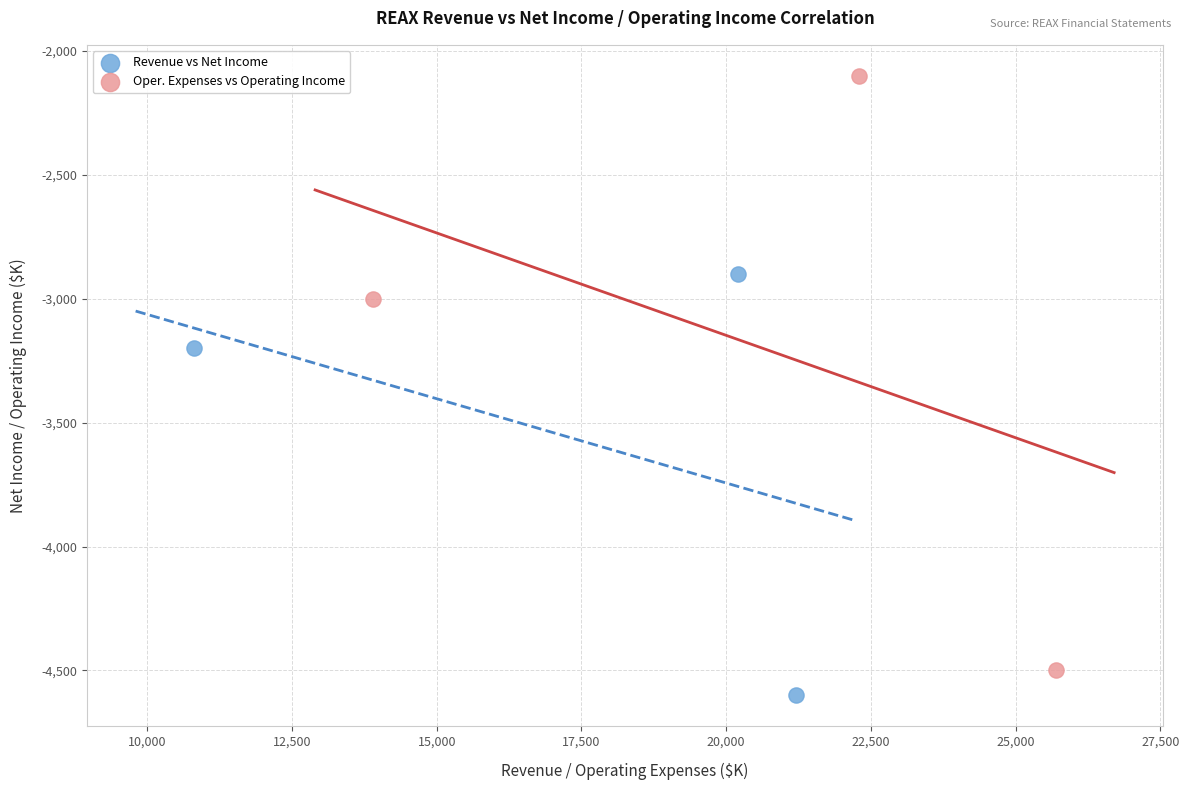

Which series has the largest Y range (max minus min)?

Oper. Expenses vs Operating Income